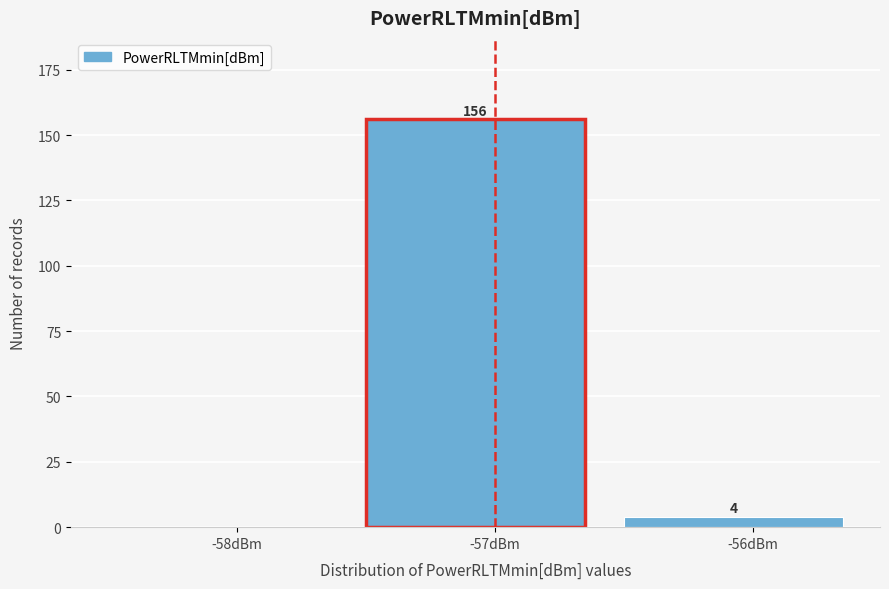

Reading right to left, transcribe all the data shown in this chart.

-56dBm=4	-57dBm=156	-58dBm=0